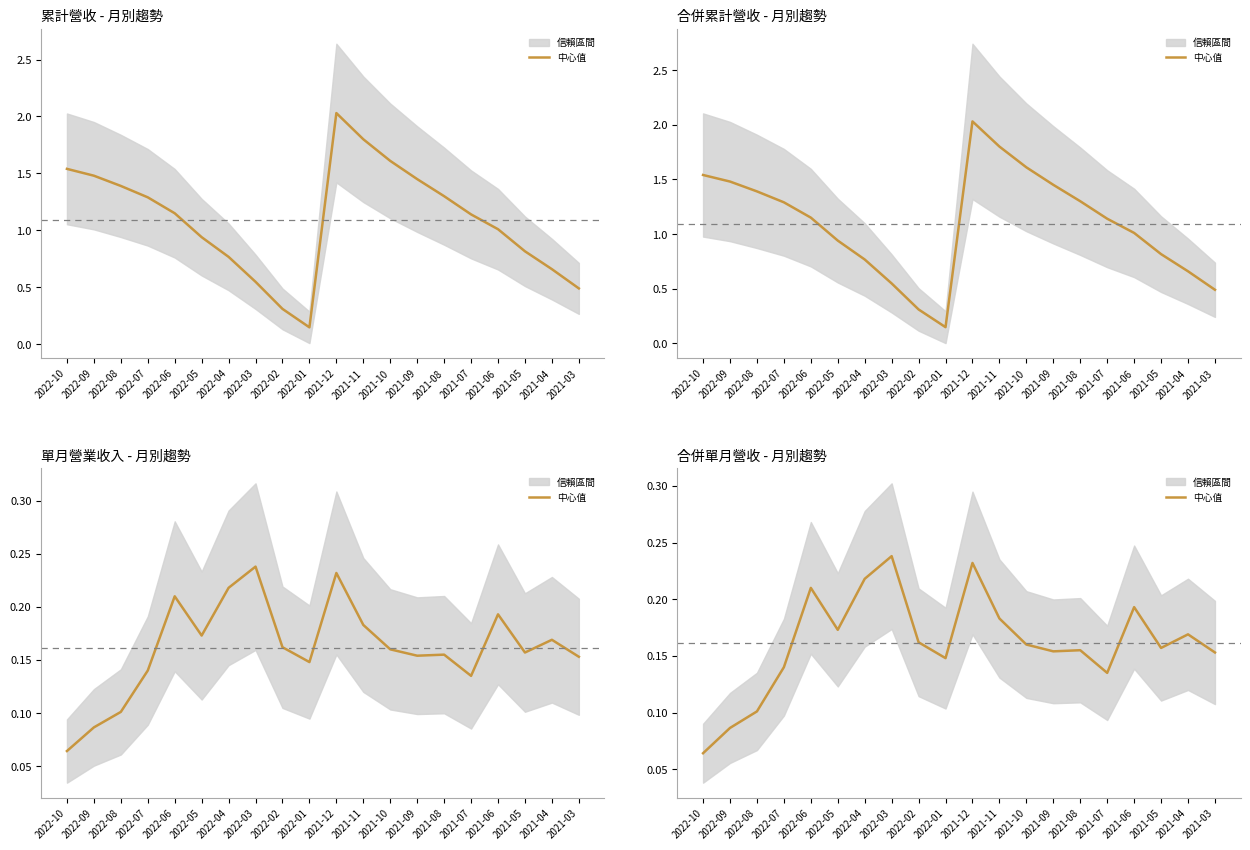

At which label is the value closest to 0?

2022-10